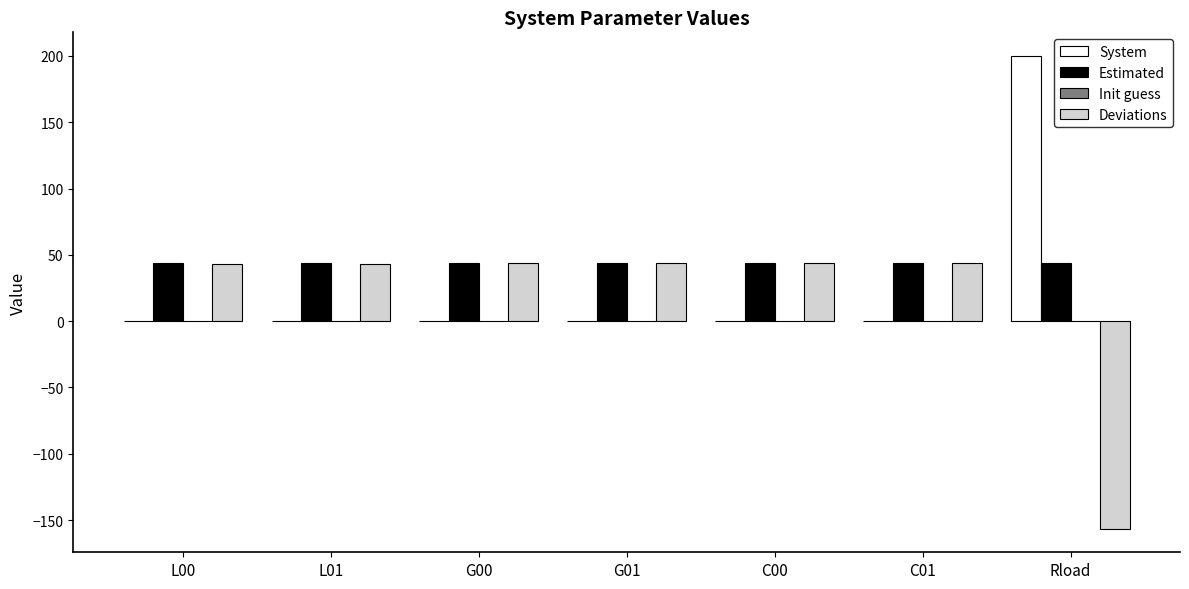

Which category has the highest value in the System series?

Rload